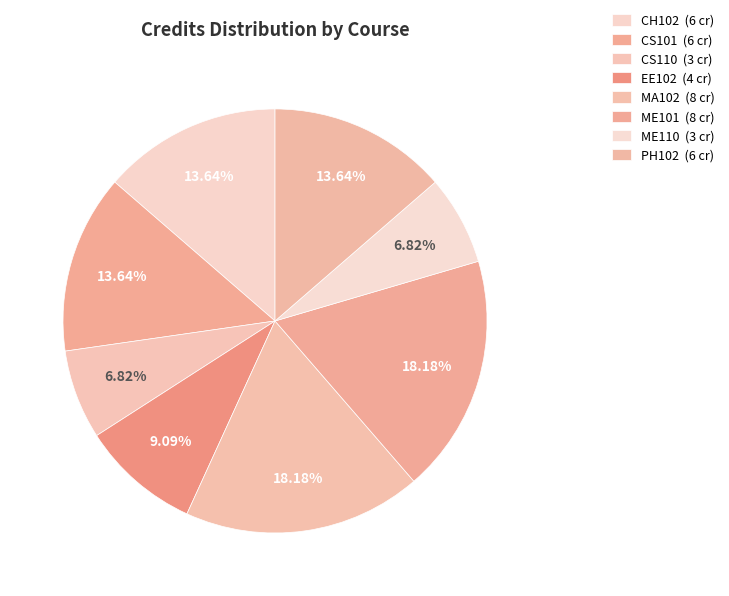

How many segments does this pie chart have?

8